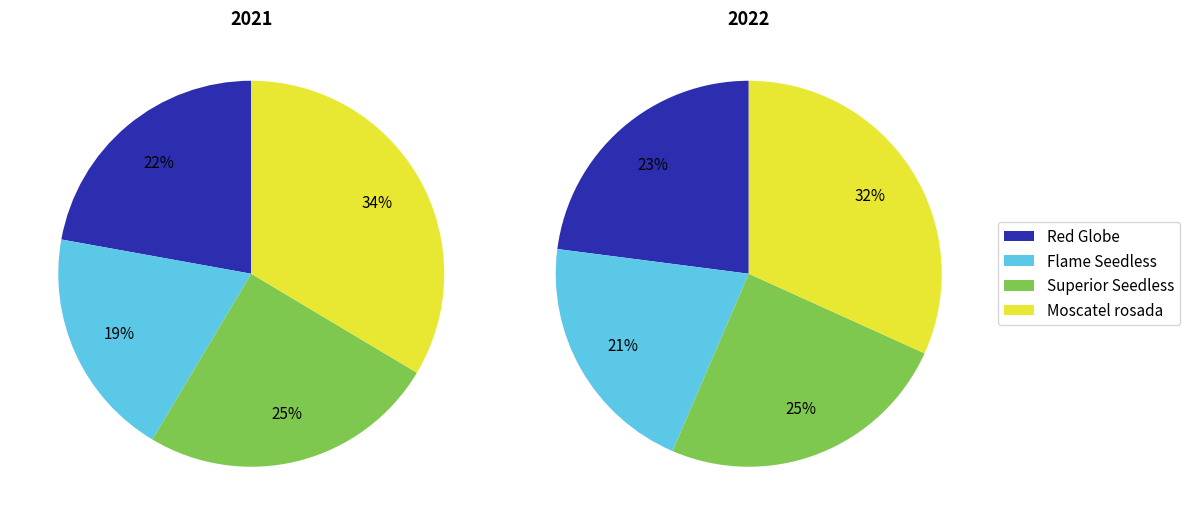

True or false: Rosada pastilla accounts for 8% of the total.

False